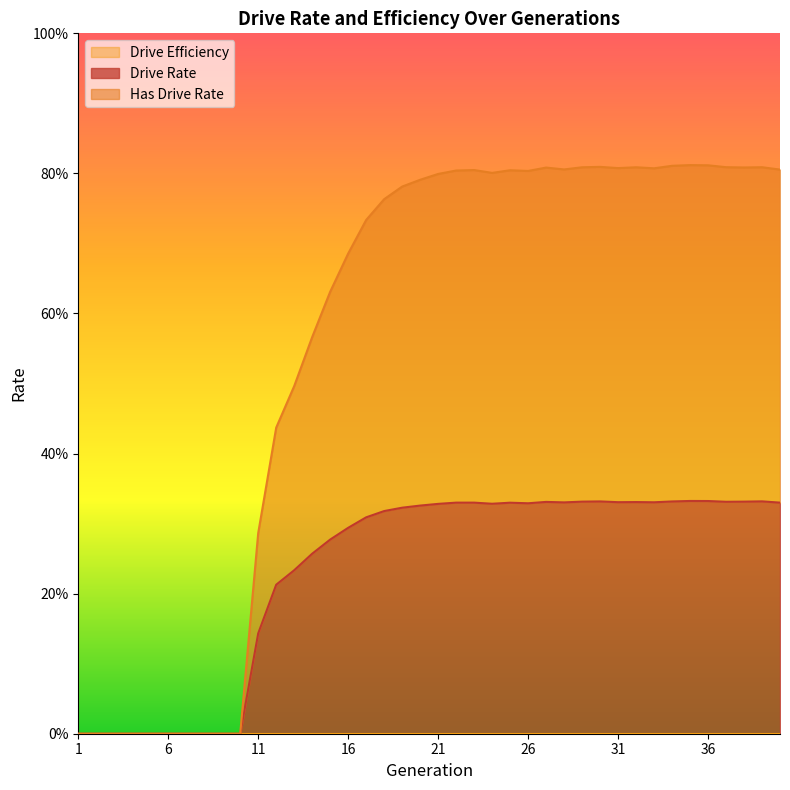

At which category is the sum across all series the highest?

35